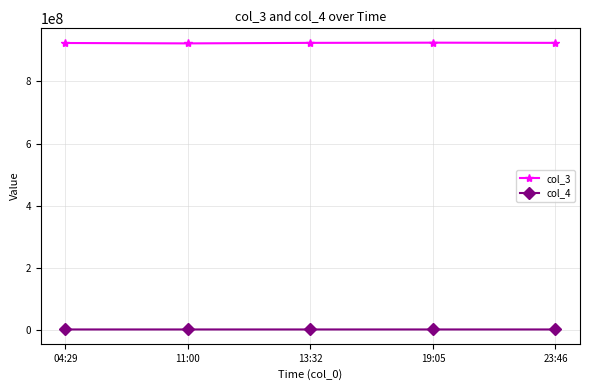

How many lines are shown in the chart?

2